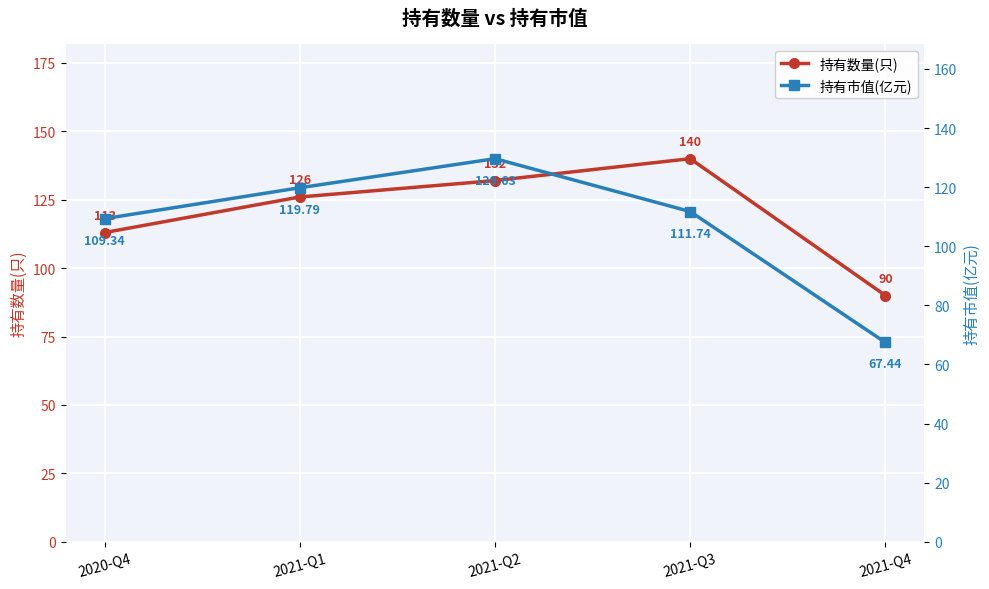

How many data points in 持有数量(只) are above 126?

2